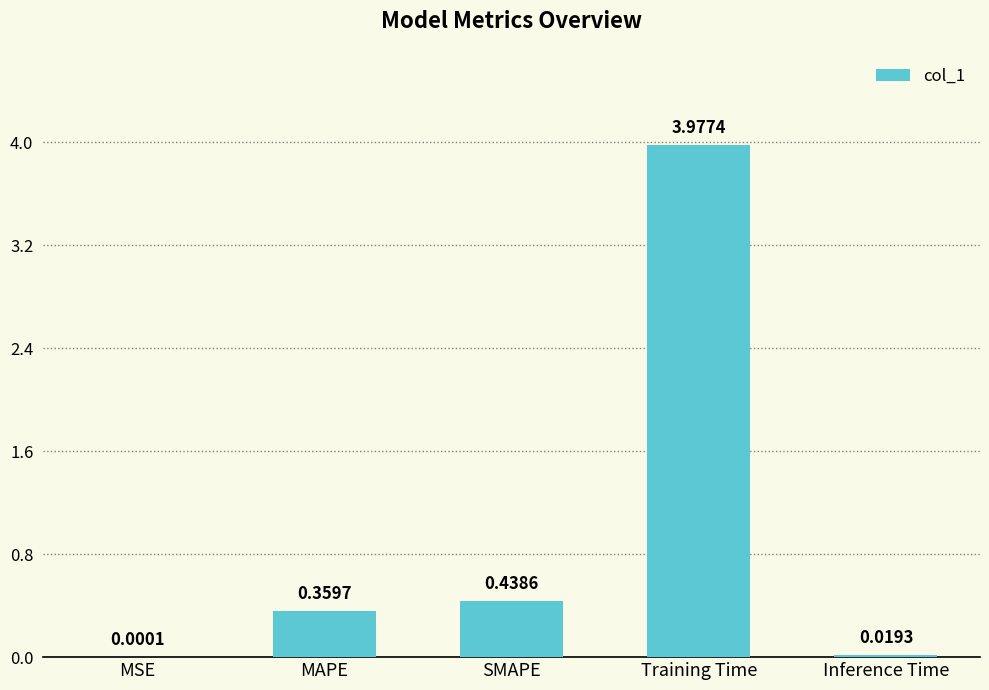

Which label corresponds to the largest value in the chart?

Training Time